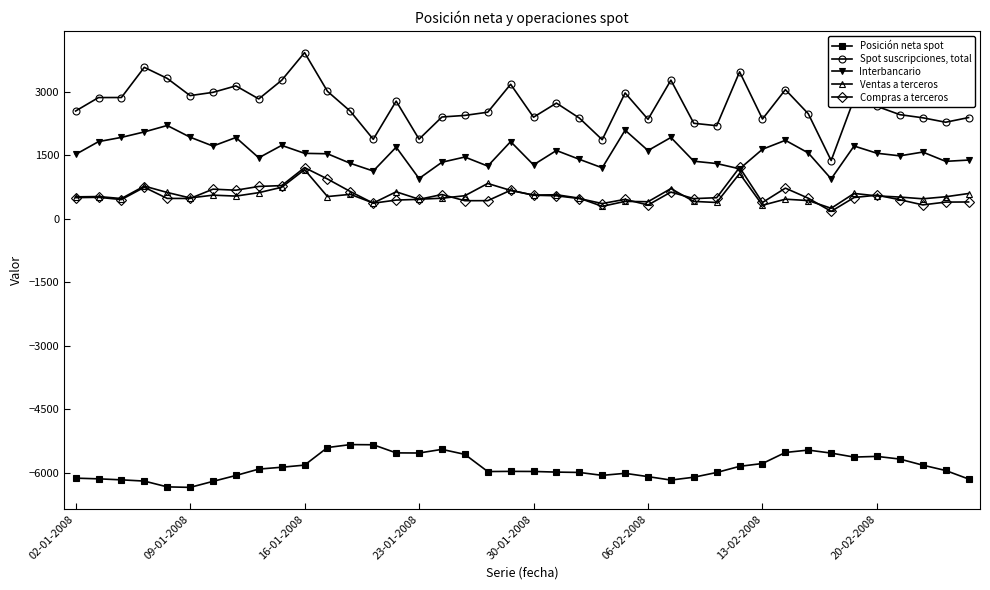

What is the value of the Spot suscripciones, total point at the 39th from the left?

2286